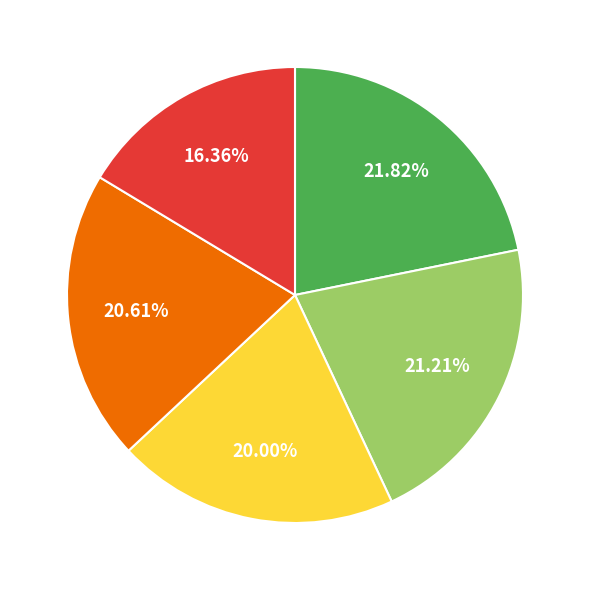

How many segments does this pie chart have?

5